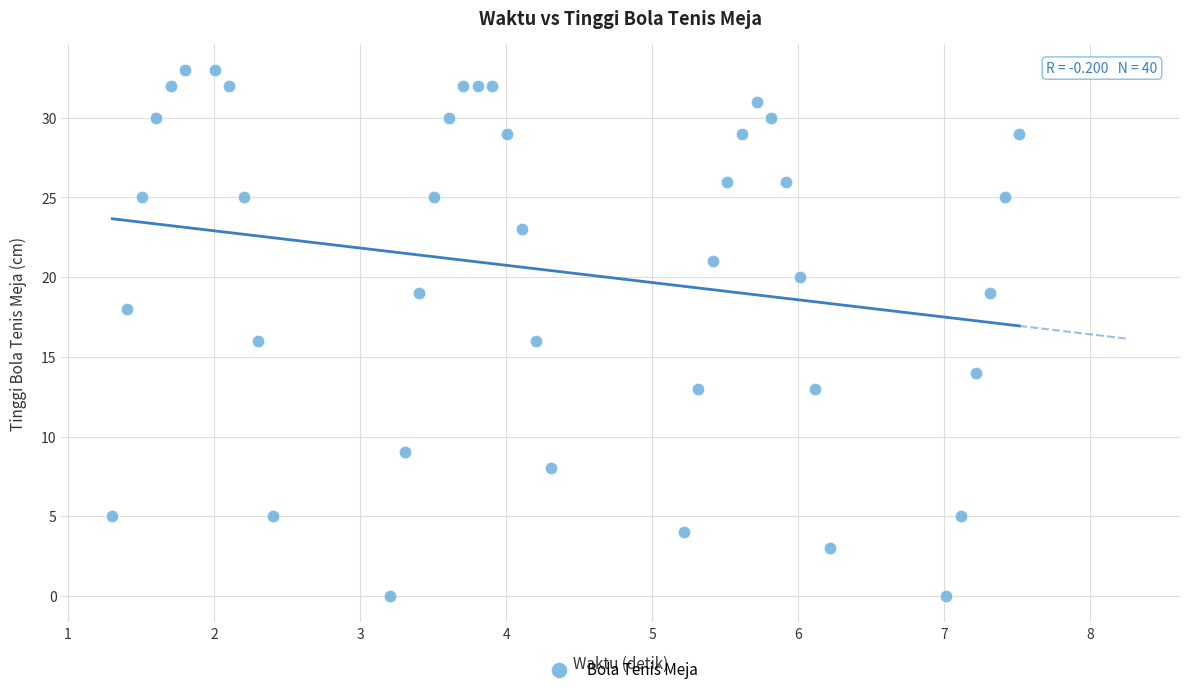

What is the range of Y values (max minus min)?

33